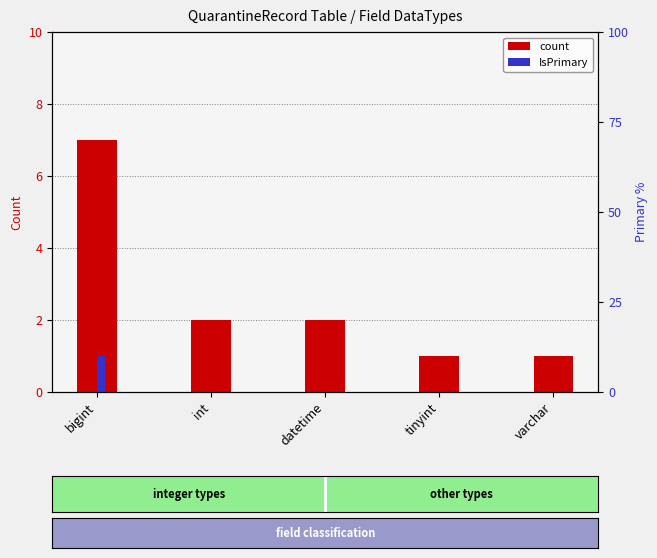

Reading right to left, what are all the values shown in this chart?

count: varchar=1	tinyint=1	datetime=2	int=2	bigint=7
IsPrimary: varchar=0	tinyint=0	datetime=0	int=0	bigint=1